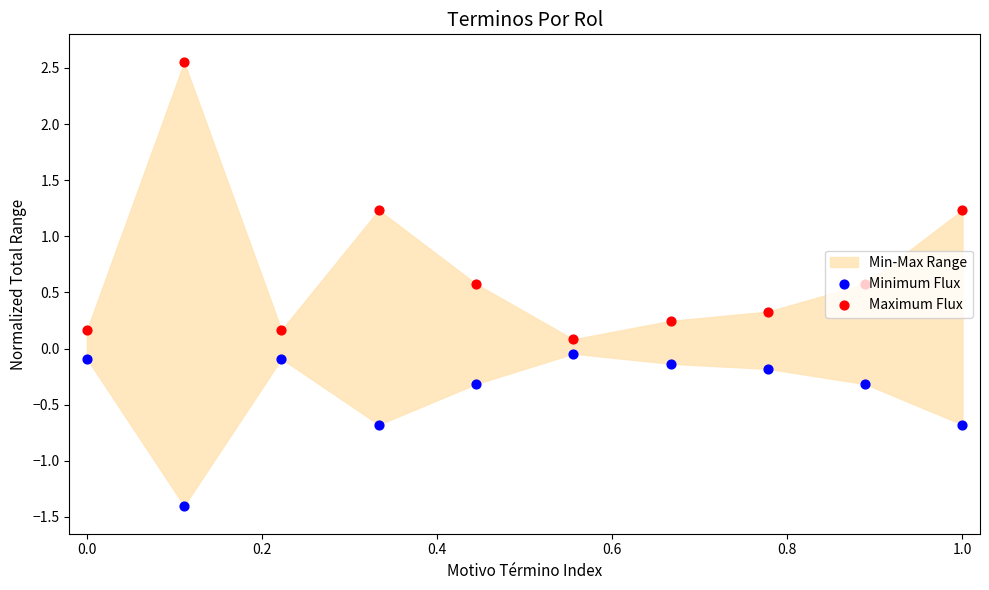

Which series has the largest total across all categories?

Maximum Flux